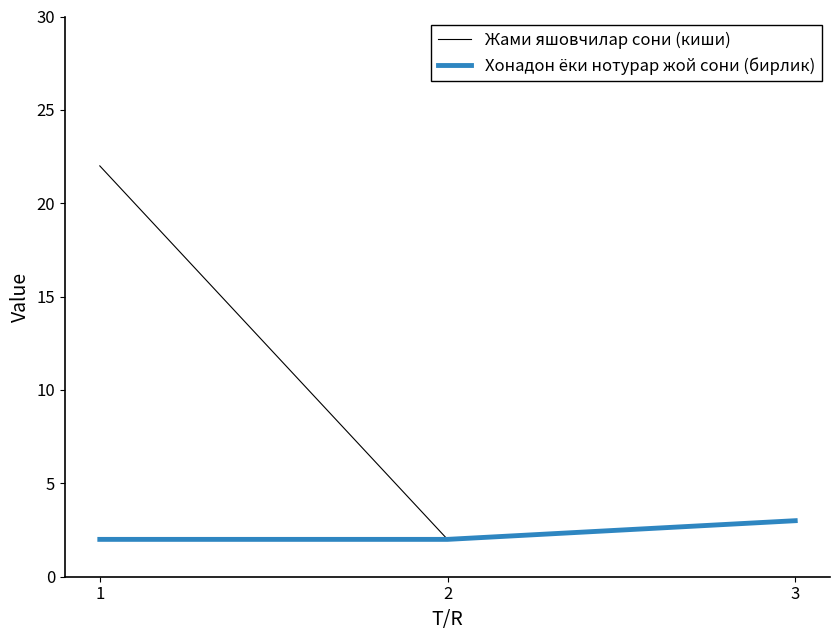

The Жами яшoвчилар сони (киши) series shows 3 at 3. True or false?

True